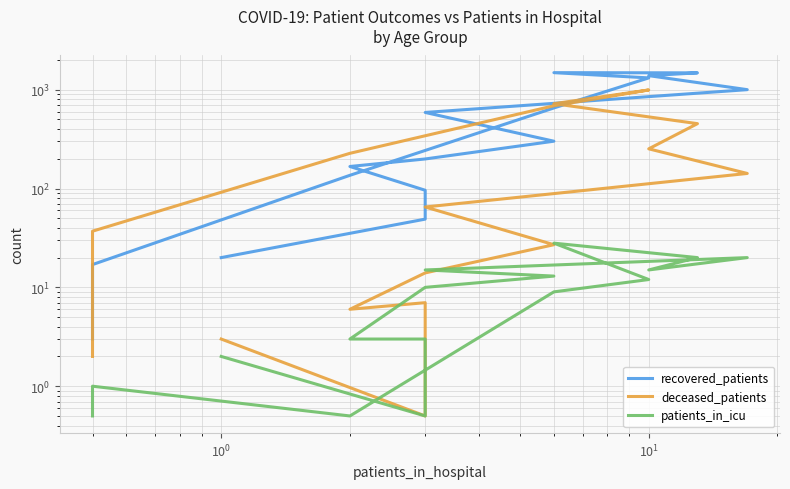

Reading left to right, transcribe all the data shown in this chart.

recovered_patients: 20.0	49.0	96.0	167.0	199.0	301.0	588.0	1000.0	1386.0	1479.0	1486.0	1315.0	653.0	136.0	17.0	3.0
deceased_patients: 3.0	0.5	7.0	6.0	14.0	27.0	65.0	142.0	252.0	453.0	721.0	993.0	687.0	227.0	37.0	2.0
patients_in_icu: 2.0	0.5	3.0	3.0	10.0	13.0	15.0	20.0	15.0	20.0	28.0	12.0	9.0	0.5	1.0	0.5